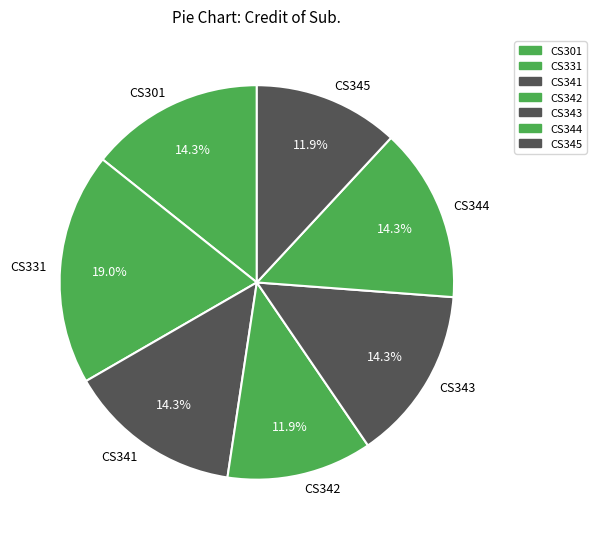

To the nearest percent, what is the average slice percentage?

14%